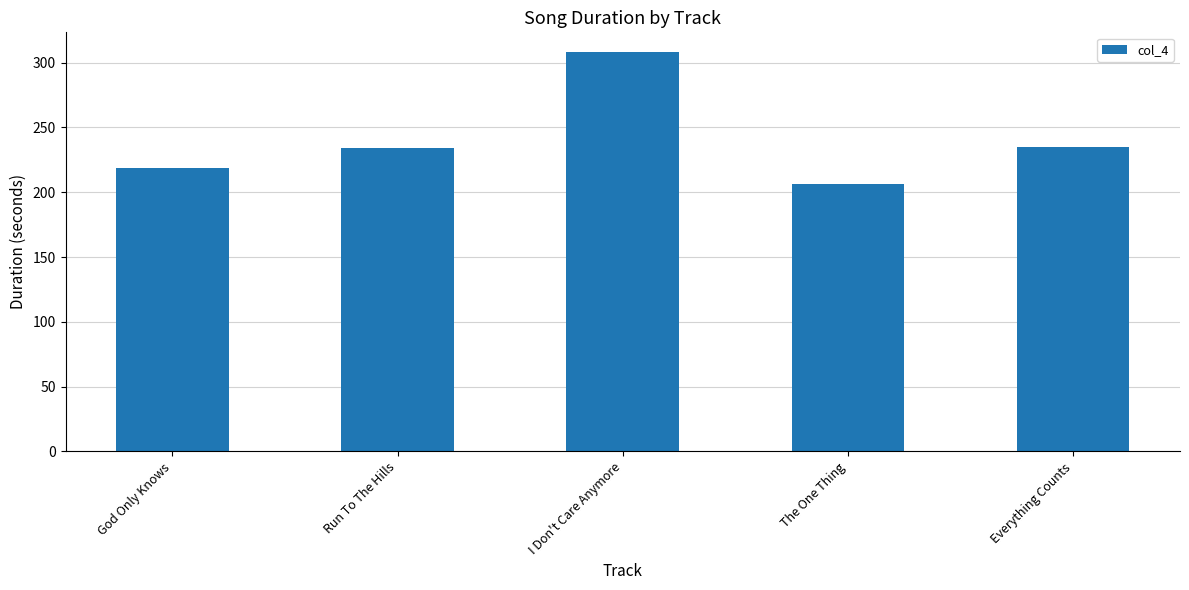

What is the difference between the maximum and minimum values?

102